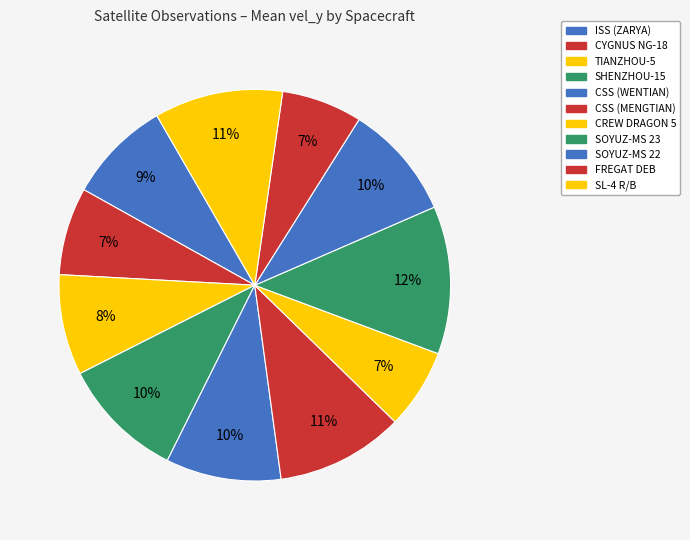

To the nearest percent, what portion does SOYUZ-MS 23 represent?

12%